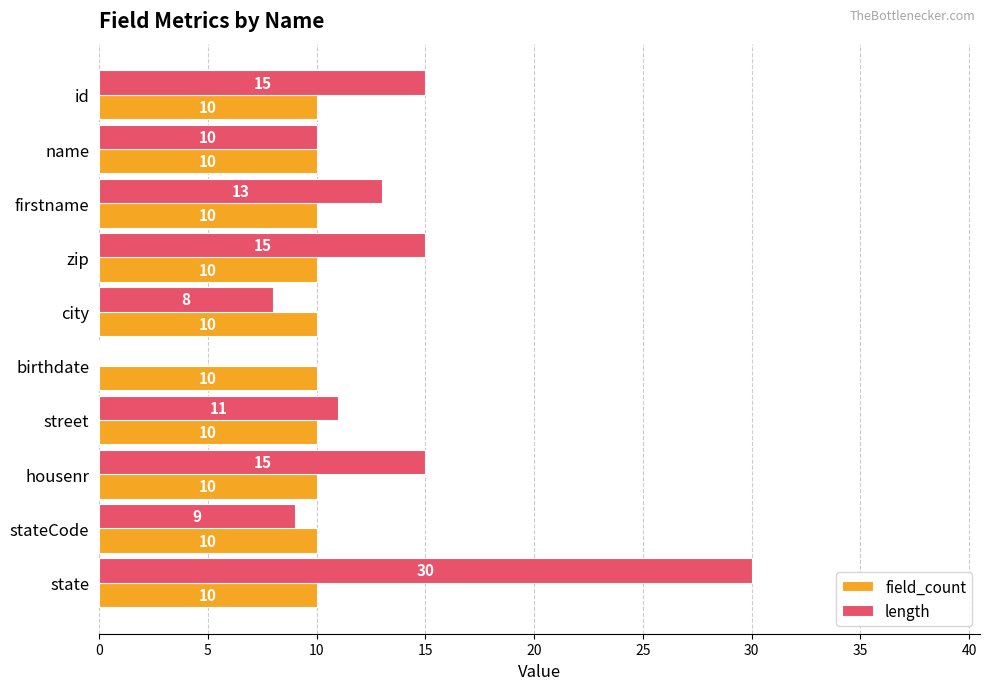

The length series shows 15 at id. True or false?

True